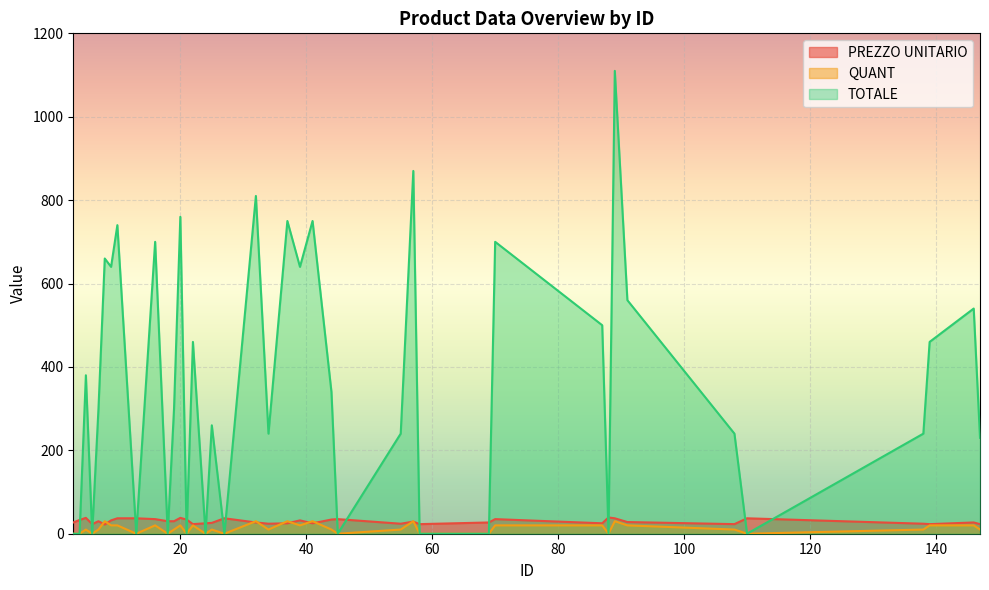

Reading left to right, transcribe all the data shown in this chart.

PREZZO UNITARIO: 3=27	4=33	5=38	6=23	7=30	8=22	9=32	10=37	13=37	16=35	18=30	19=30	20=38	21=34	22=23	24=25	25=26	27=37	32=27	34=24	37=25	39=32	41=25	44=34	45=35	55=24	57=29	58=23	69=27	70=35	87=25	88=39	89=37	91=28	108=23	110=37	138=24	139=23	146=27	147=23
QUANT: 3=0	4=0	5=10	6=0	7=10	8=30	9=20	10=20	13=0	16=20	18=0	19=10	20=20	21=0	22=20	24=0	25=10	27=0	32=30	34=10	37=30	39=20	41=30	44=10	45=0	55=10	57=30	58=0	69=0	70=20	87=20	88=0	89=30	91=20	108=10	110=0	138=10	139=20	146=20	147=10
TOTALE: 3=0	4=0	5=380	6=0	7=300	8=660	9=640	10=740	13=0	16=700	18=0	19=300	20=760	21=0	22=460	24=0	25=260	27=0	32=810	34=240	37=750	39=640	41=750	44=340	45=0	55=240	57=870	58=0	69=0	70=700	87=500	88=0	89=1110	91=560	108=240	110=0	138=240	139=460	146=540	147=230